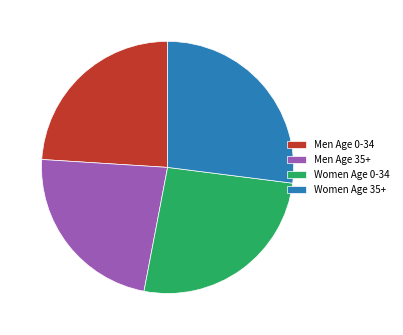

Do Men Age 35+ and Men Age 0-34 together represent more than half of the pie?

No